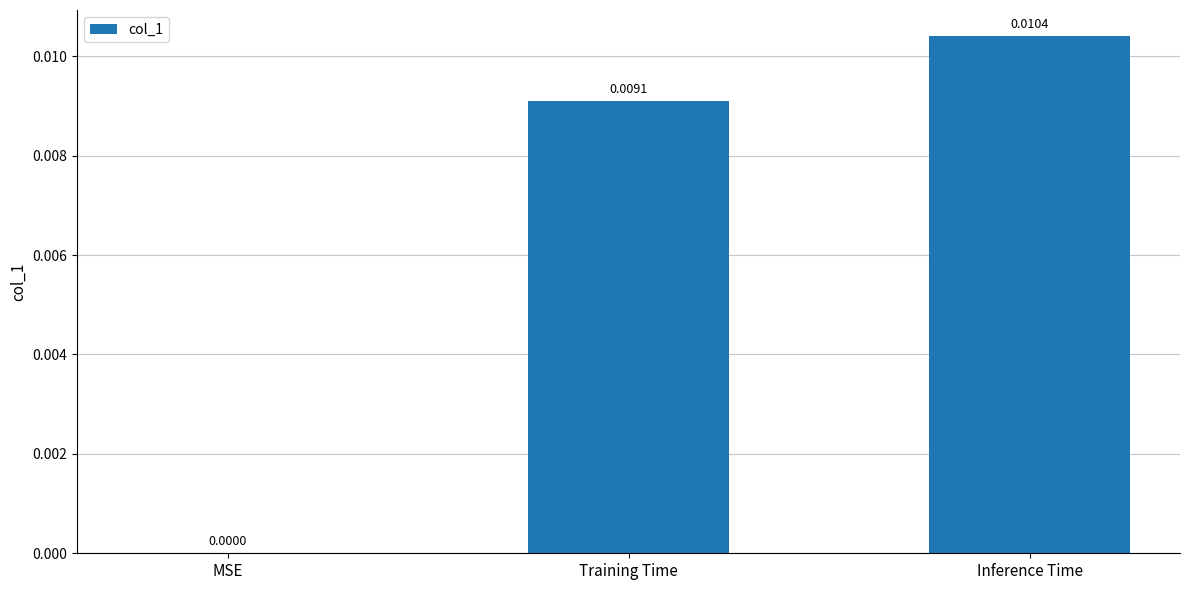

At which category does the chart reach its peak across all series?

Inference Time